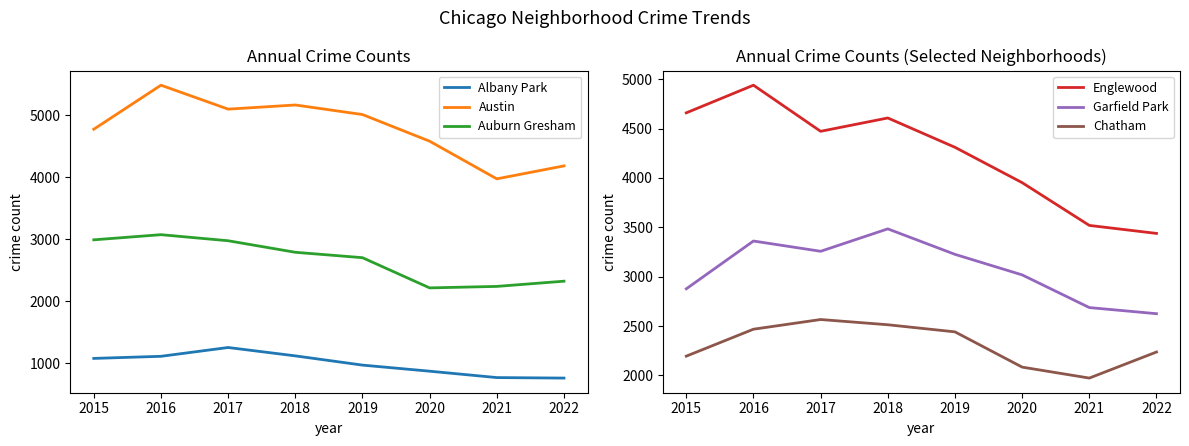

True or false: Chatham has a value of 2513 at 2018.

True